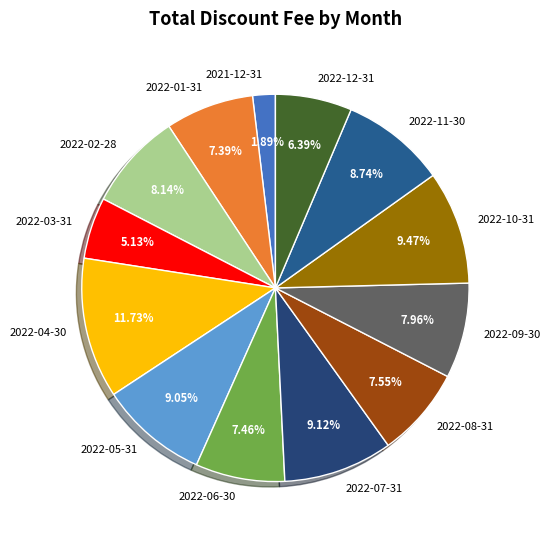

True or false: 2022-10-31 accounts for 9% of the total.

True